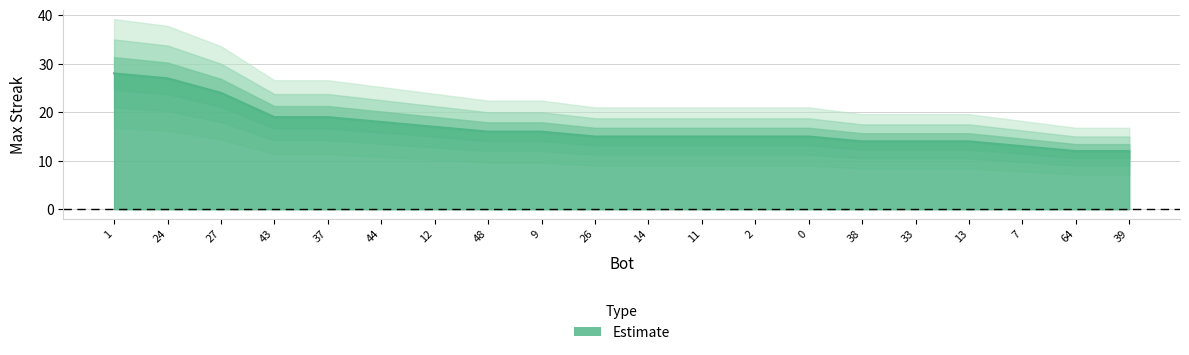

How many series are shown in this chart?

1